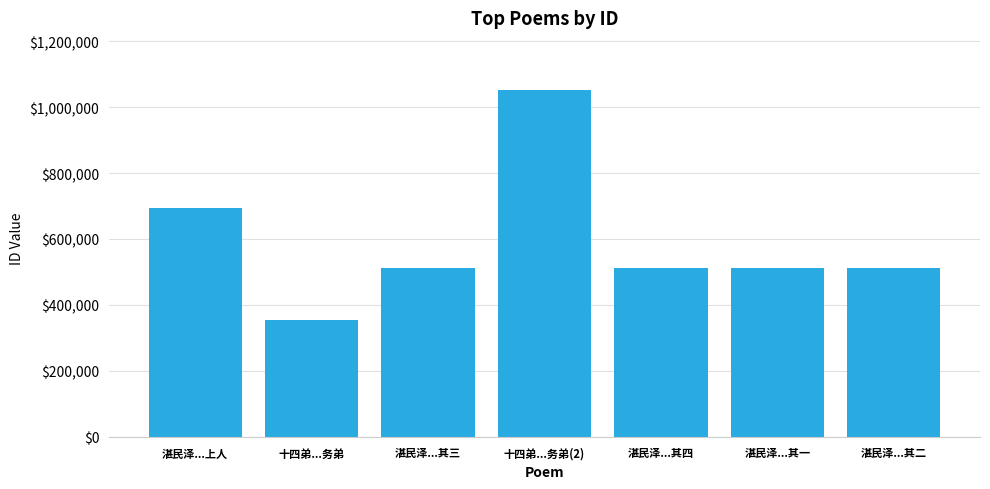

How many series are shown in this chart?

1